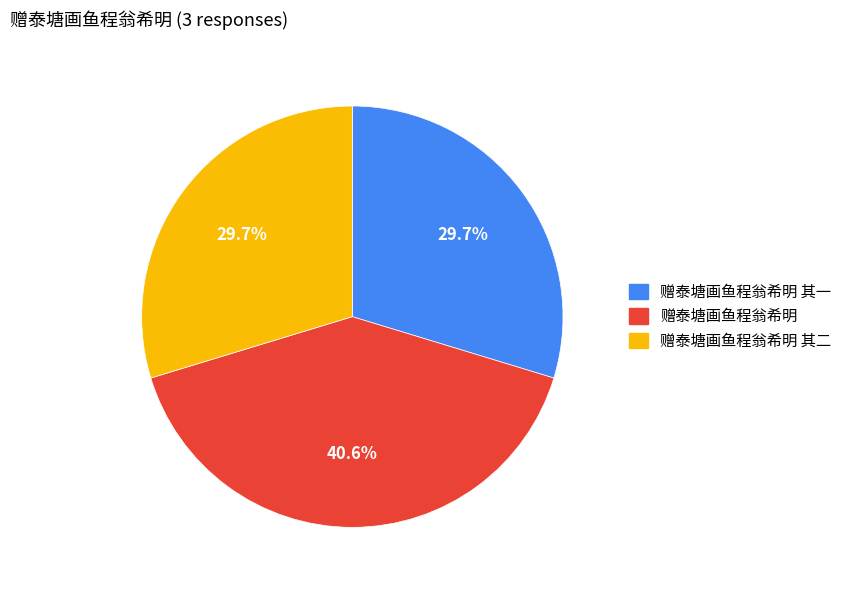

Is it true that 赠泰塘画鱼程翁希明 其一 is 21% of the pie?

False